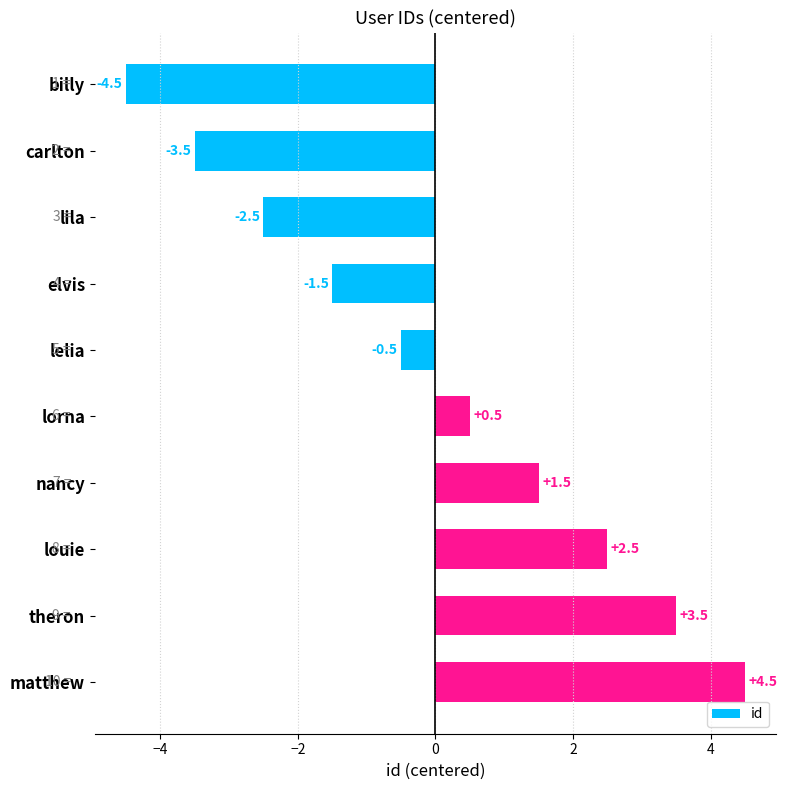

At which label is the value closest to 0?

lelia